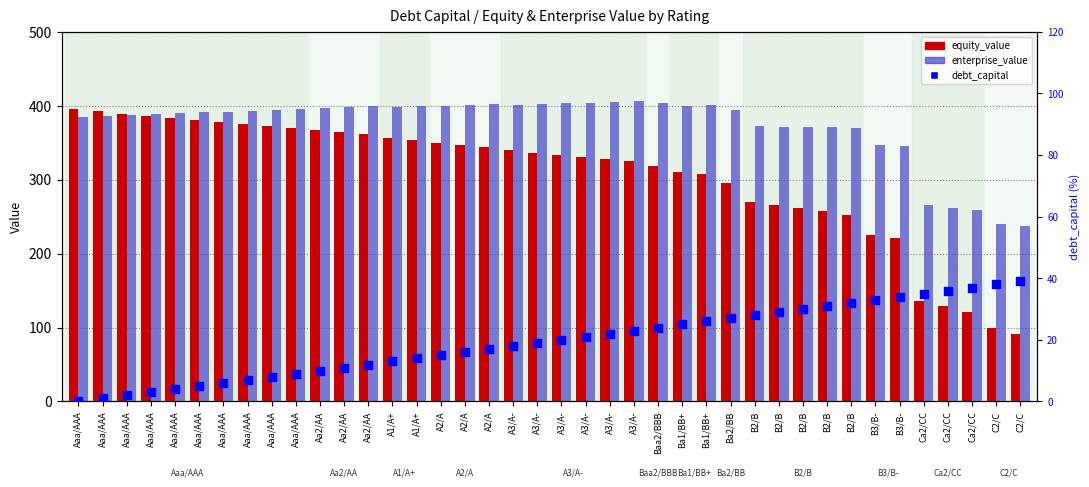

Which series has the largest Y range (max minus min)?

equity_value